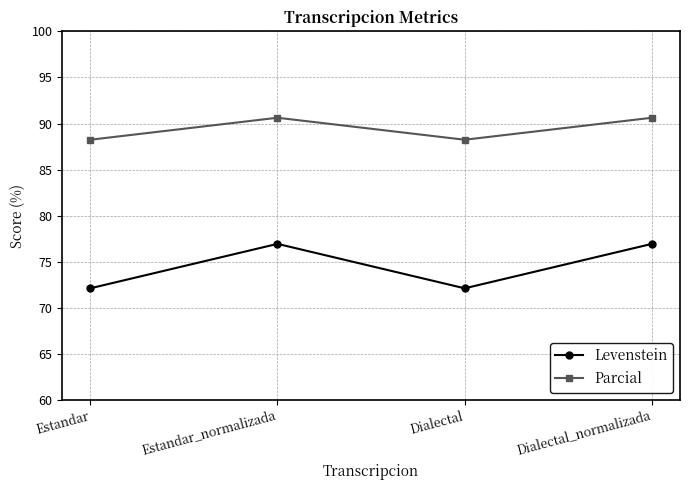

What is the spread (max minus min) of values at Dialectal_normalizada?

13.7